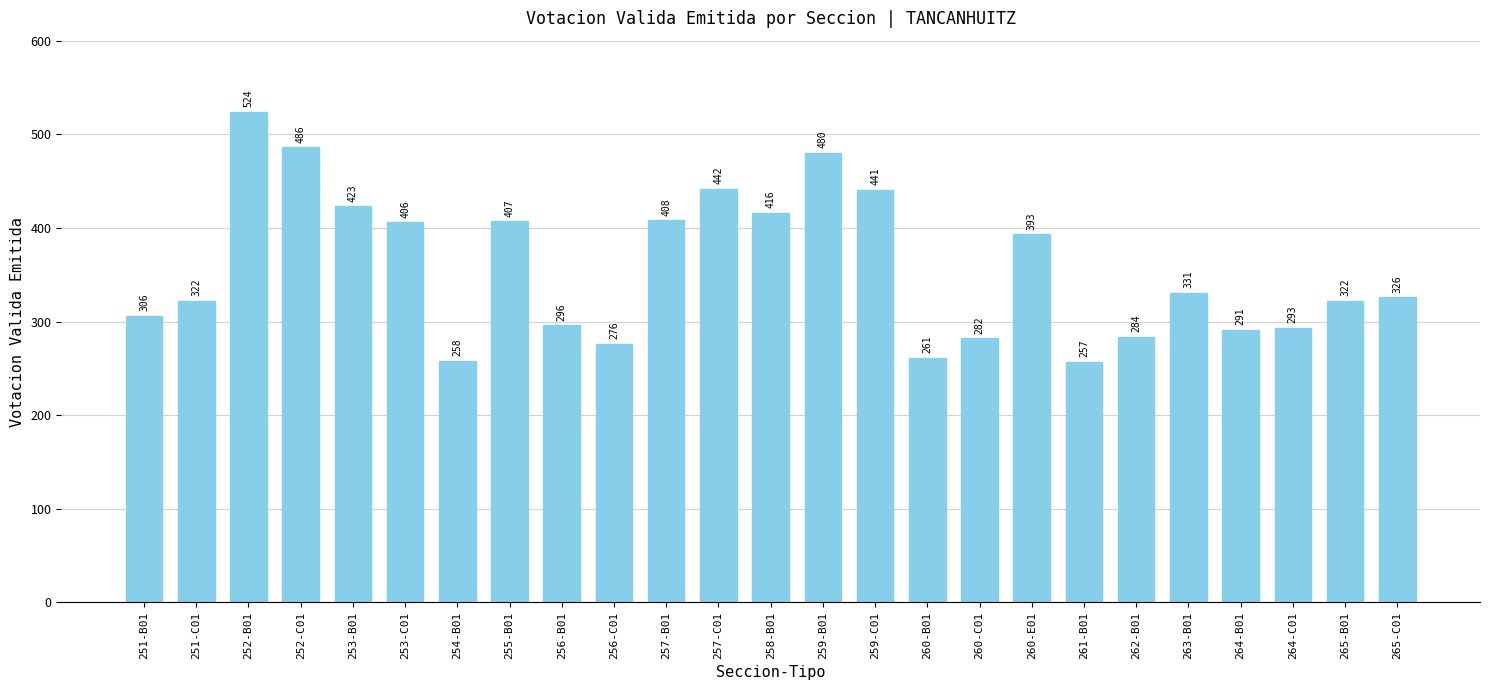

Reading left to right, list all the values displayed in this chart.

306	322	524	486	423	406	258	407	296	276	408	442	416	480	441	261	282	393	257	284	331	291	293	322	326